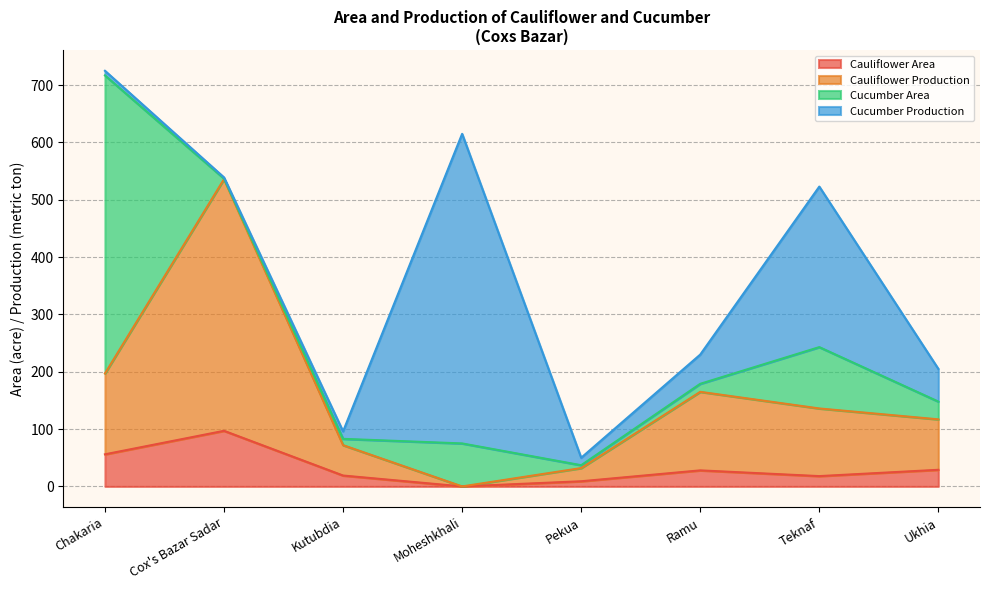

True or false: Cauliflower Production and Cauliflower Area intersect in this chart.

False